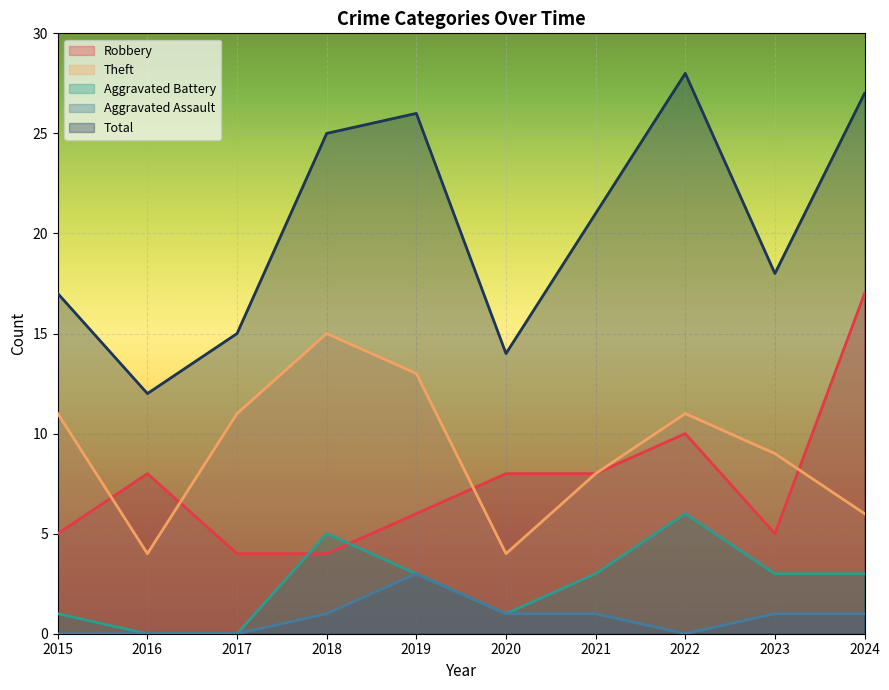

What is the difference between the maximum and minimum values in the Robbery series?

13